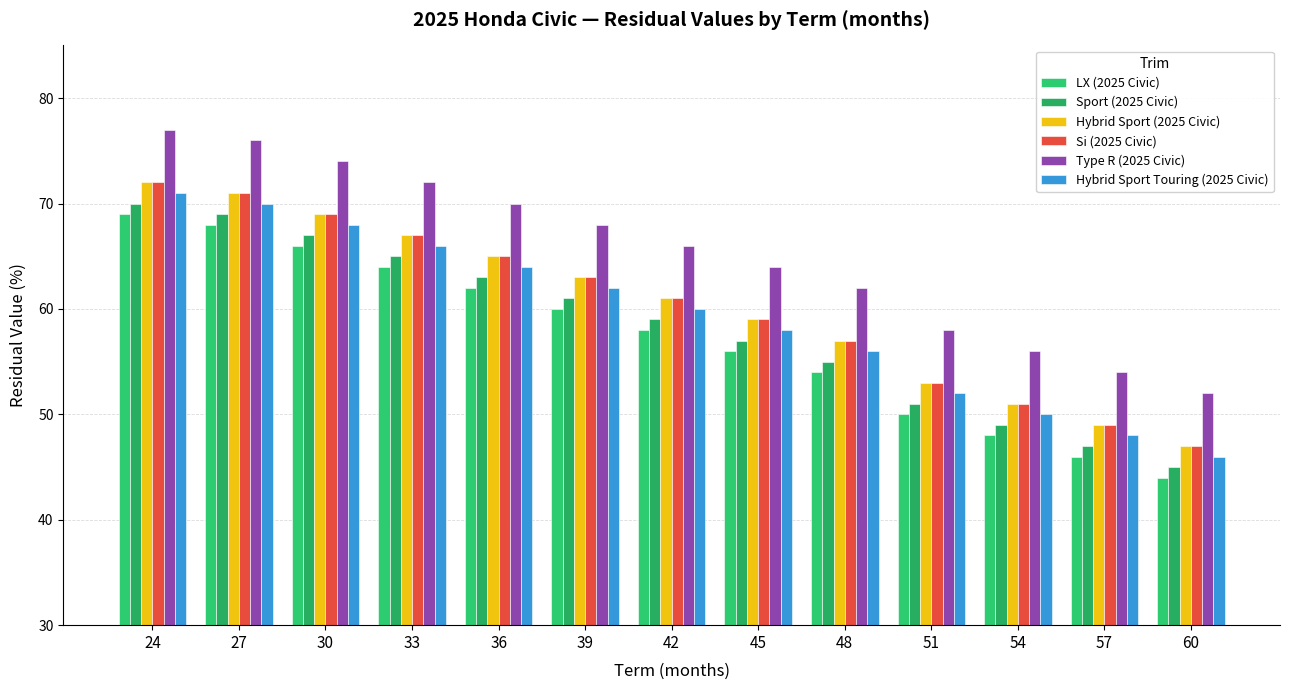

How many data points in Type R (2025 Civic) are less than 66?

6